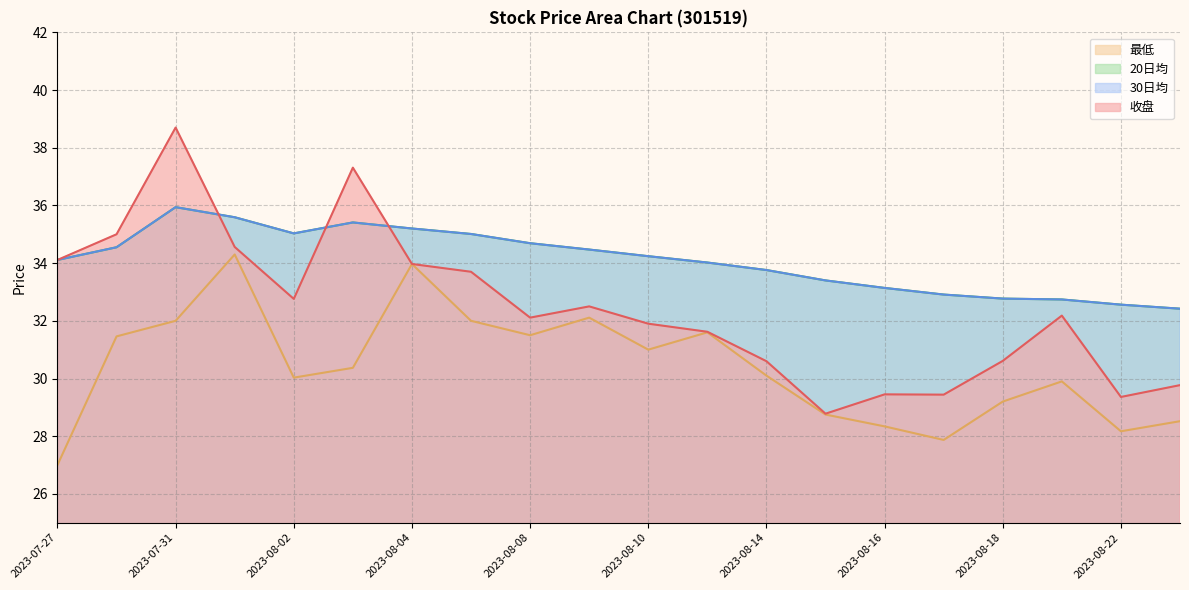

What is the label of the 16th point from the left?

2023-08-17